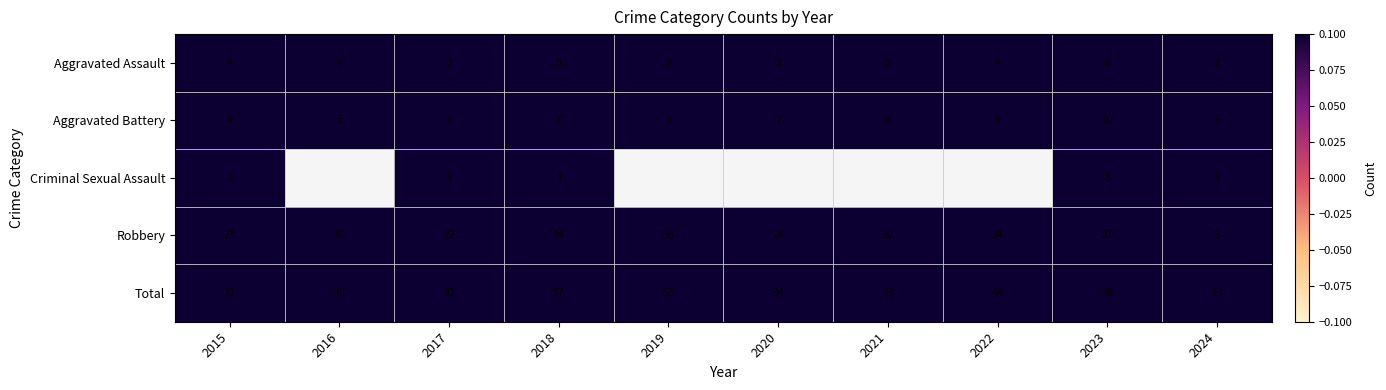

At which label does Total reach its minimum?

2024